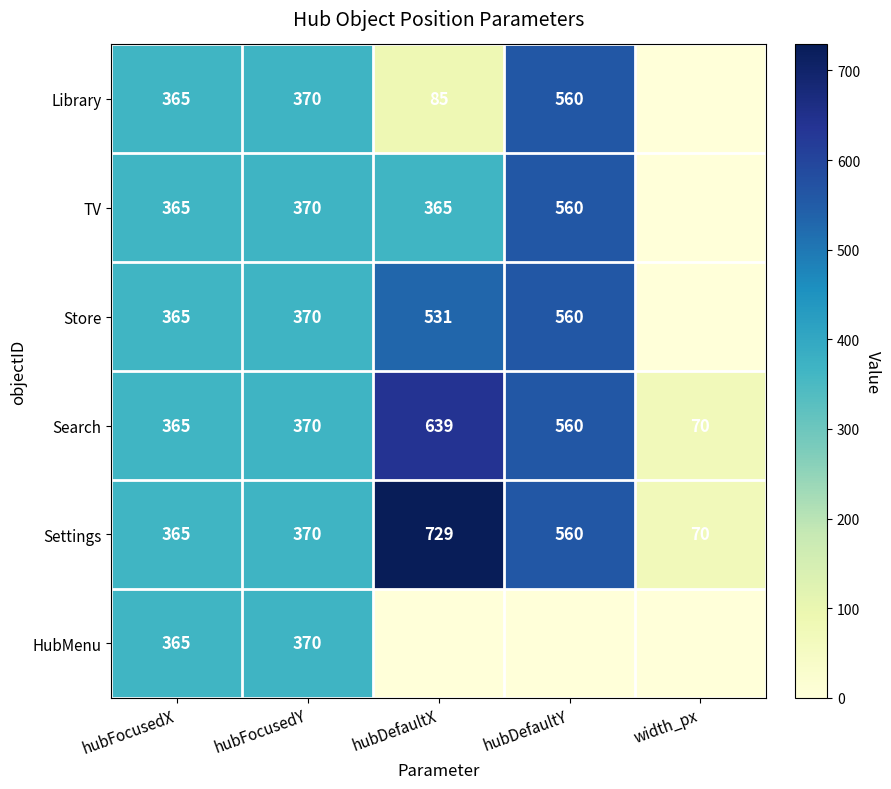

Count the number of data series in this chart.

6